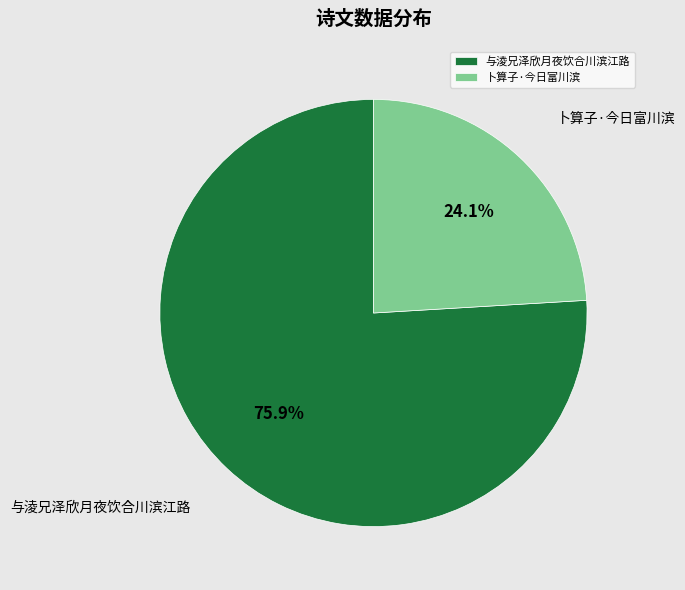

What portion of the pie excludes 卜算子·今日富川滨?

75.9%